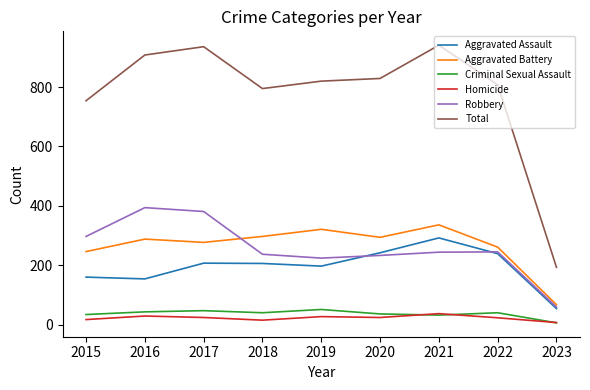

Where is Aggravated Battery nearest to the value 201?

2015